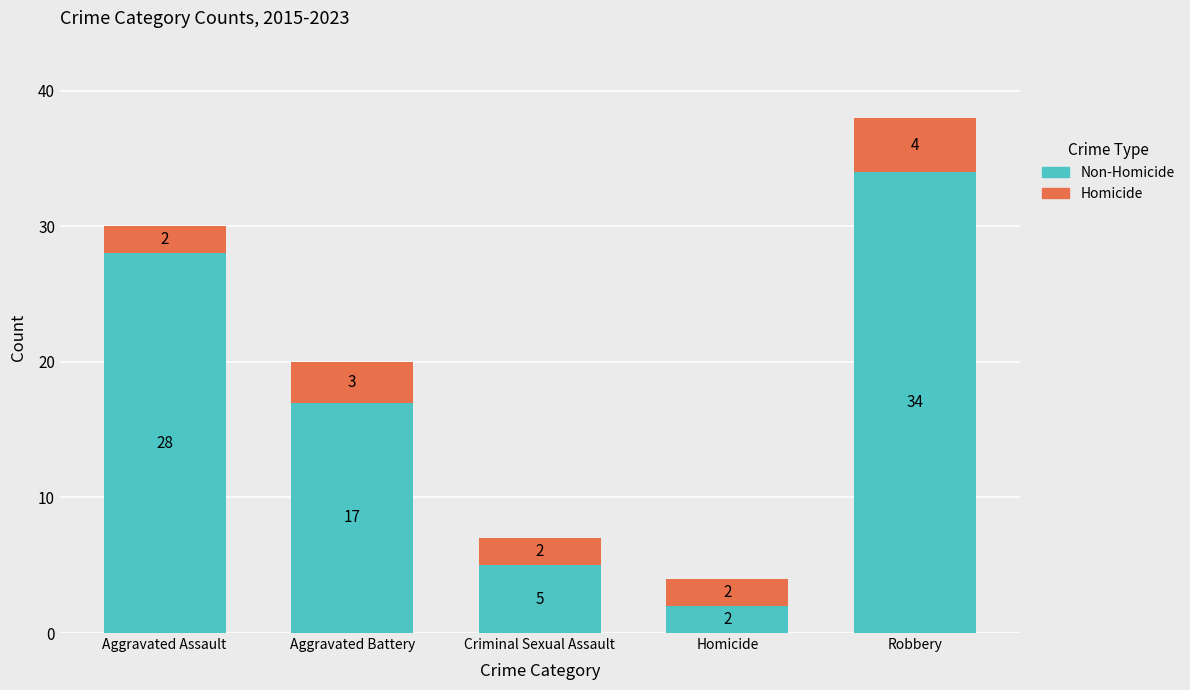

How many series are shown in this chart?

2